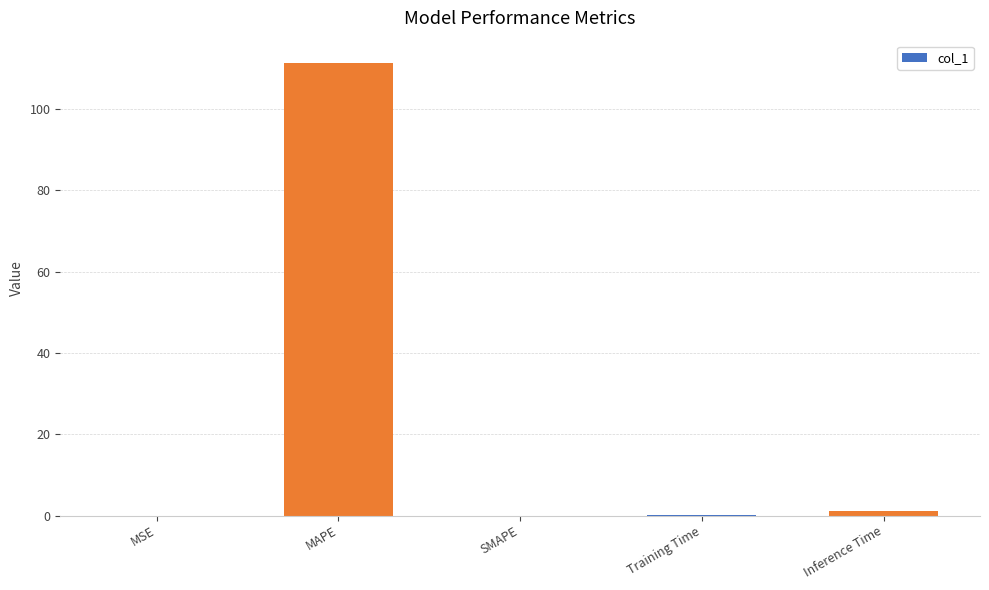

True or false: the data shows 24.5 at MAPE.

False